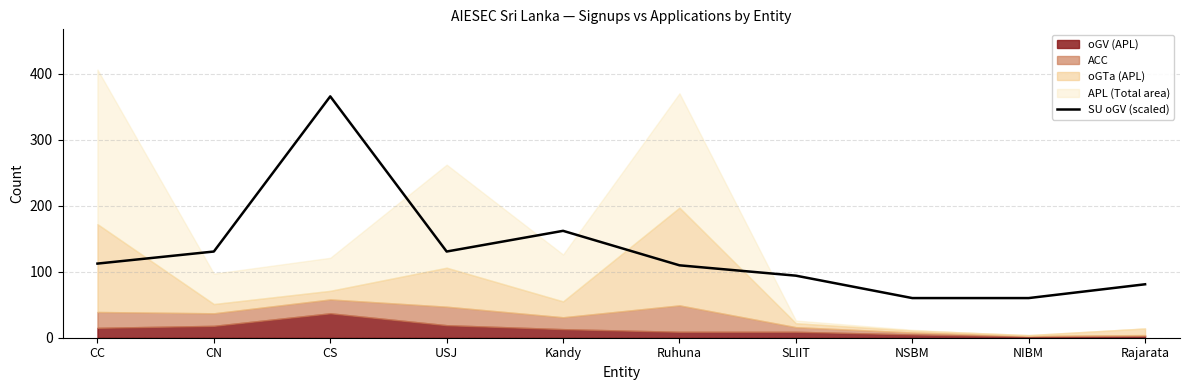

How many values are below 112?

5